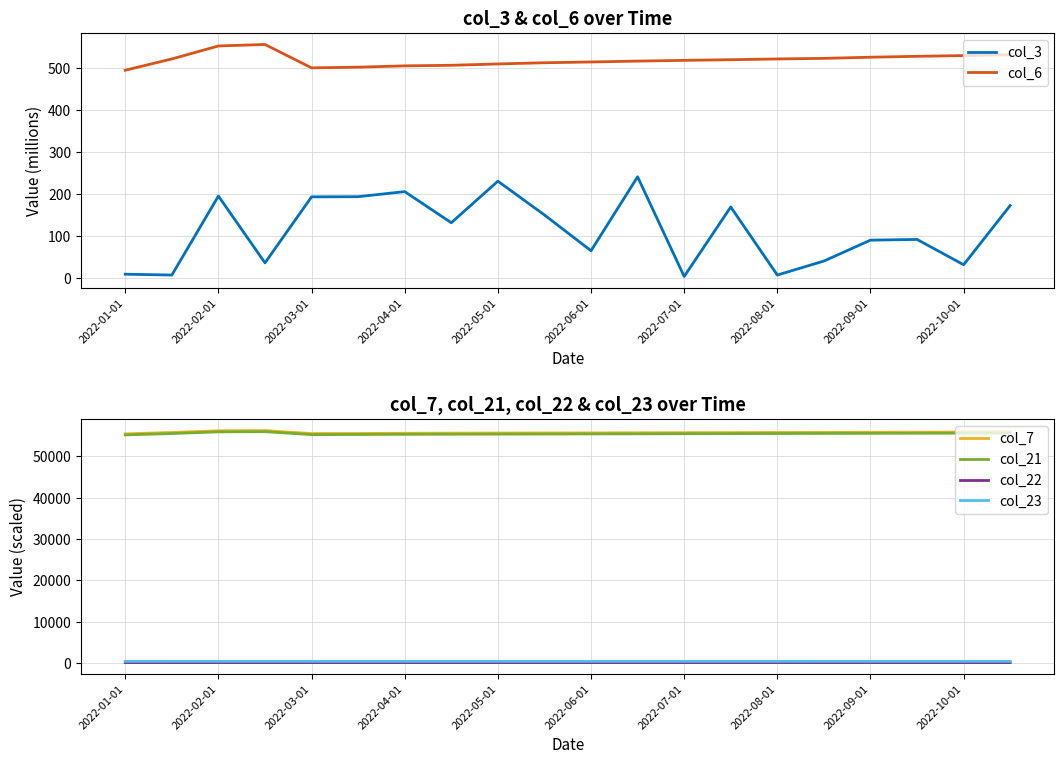

Reading right to left, extract all data points from this chart.

col_3: 171.8	30.8	91.0	89.3	39.5	6.2	168.3	2.8	240.2	64.0	149.3	229.8	130.8	204.9	192.8	192.4	35.2	194.3	6.2	8.2
col_6: 530.9	528.9	527.1	524.9	522.2	520.8	519.0	517.5	515.7	513.6	511.8	508.9	505.7	504.4	501.3	499.6	555.3	551.8	520.8	494.0
col_7: 55937.0	55913.0	55889.0	55865.0	55841.0	55817.0	55793.0	55770.0	55746.0	55722.0	55698.0	55675.0	55651.0	55627.0	55579.0	55555.0	56271.0	56223.0	55817.0	55484.0
col_21: 55680.0	55657.0	55633.0	55609.0	55585.0	55561.0	55537.0	55514.0	55490.0	55466.0	55442.0	55418.0	55394.0	55371.0	55323.0	55299.0	56014.0	55967.0	55561.0	55228.0
col_22: 69.5	69.4	69.4	69.4	69.4	69.4	69.4	69.3	69.3	69.3	69.3	69.3	69.3	69.3	69.2	69.2	69.7	69.7	69.4	69.2
col_23: 361.7	361.6	361.4	361.1	360.8	360.5	360.2	360.0	359.9	359.7	359.4	359.1	358.9	358.6	358.3	358.0	364.0	363.7	360.5	357.2